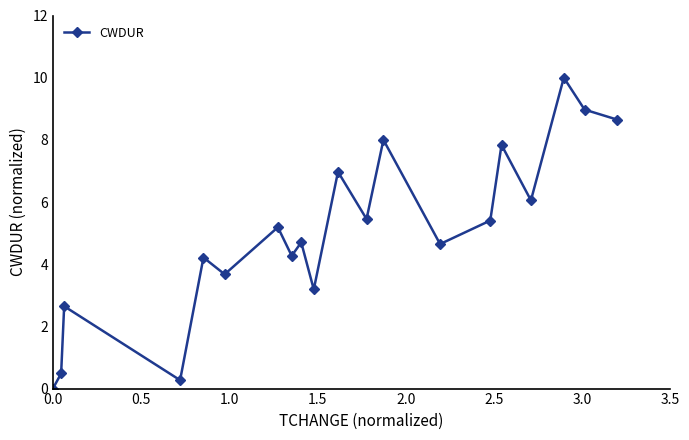

What is the value of the 20th point from the left?

8.6